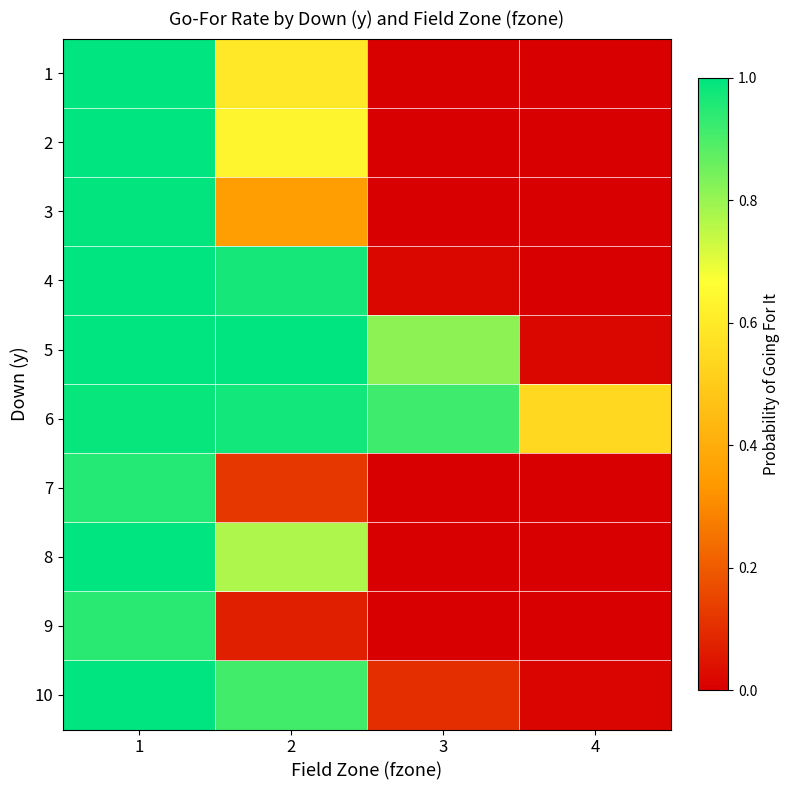

List the series in order of their peak value, lowest first.

9, 7, 6, 3, 1, 2, 4, 5, 8, 10